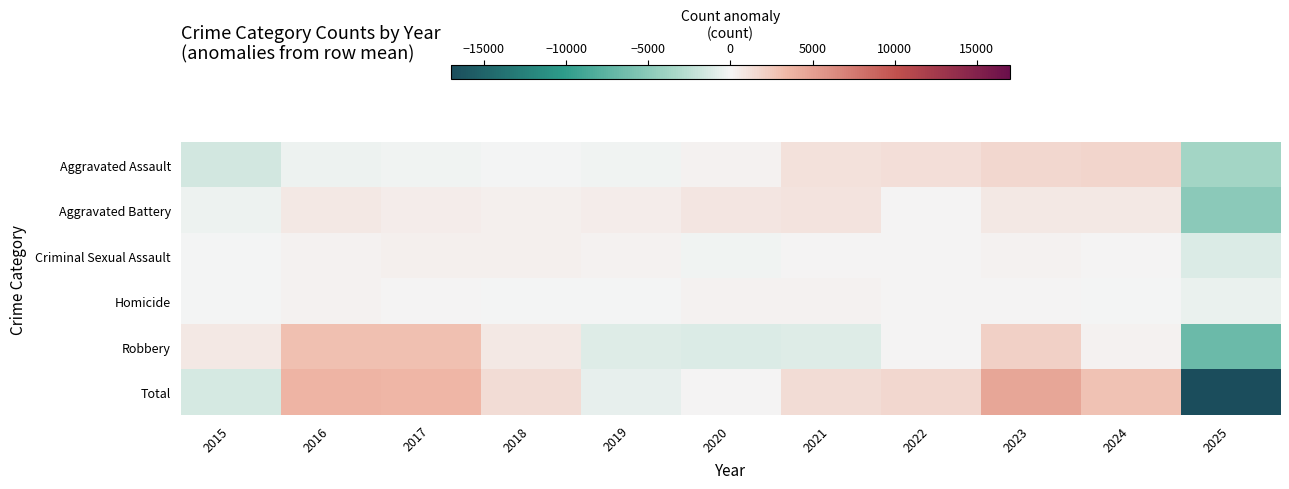

Rank the series at 2025 from highest to lowest value.

Homicide, Criminal Sexual Assault, Aggravated Assault, Aggravated Battery, Robbery, Total